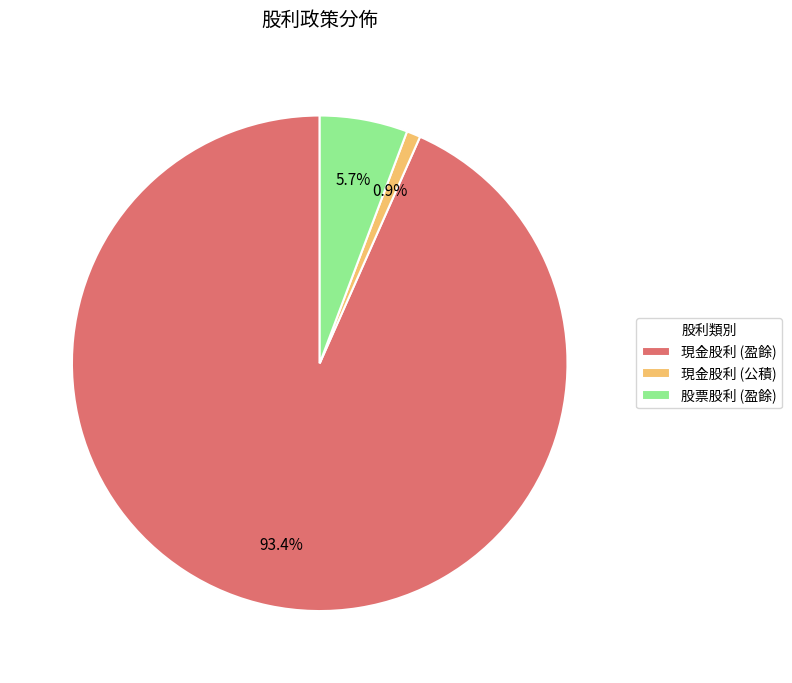

Rank the categories by value from lowest to highest.

現金股利 (公積), 股票股利 (盈餘), 現金股利 (盈餘)